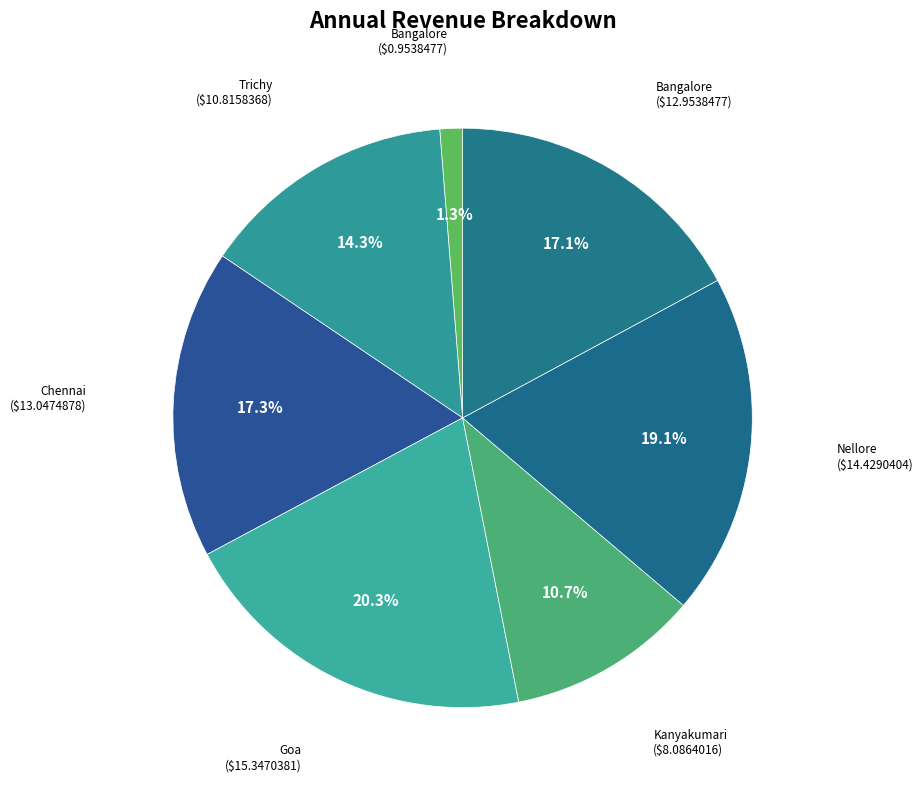

How many segments does this pie chart have?

7